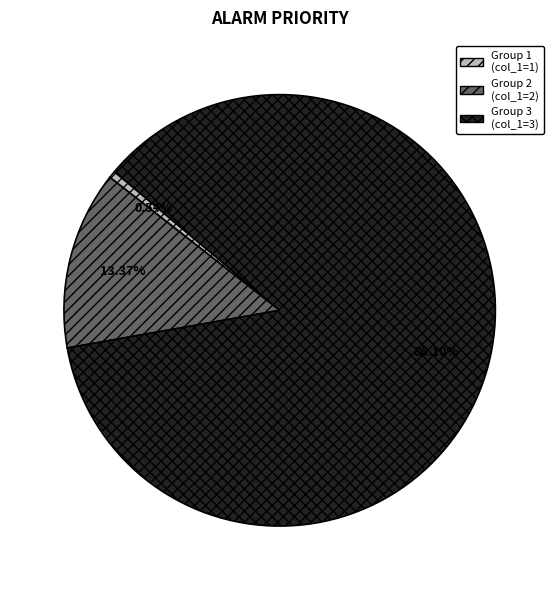

Is there any slice that represents more than half of the pie?

Yes